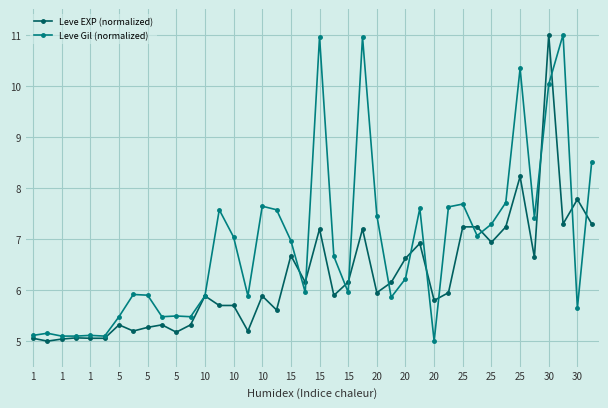

What is the value of the Leve Gil (normalized) point at the 21st from the left?

11.0